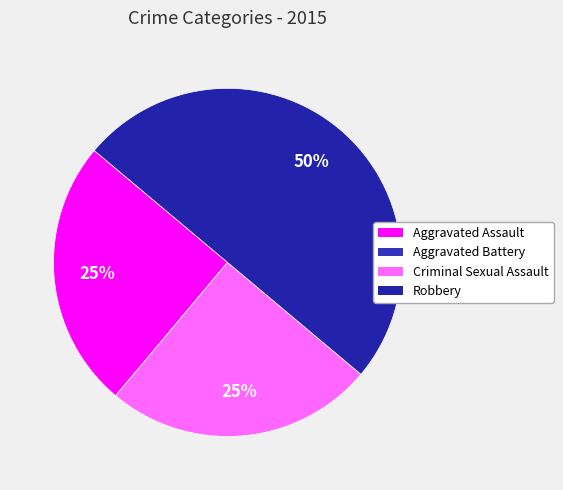

To the nearest percent, what is the combined percentage of Aggravated Assault and Robbery?

75%